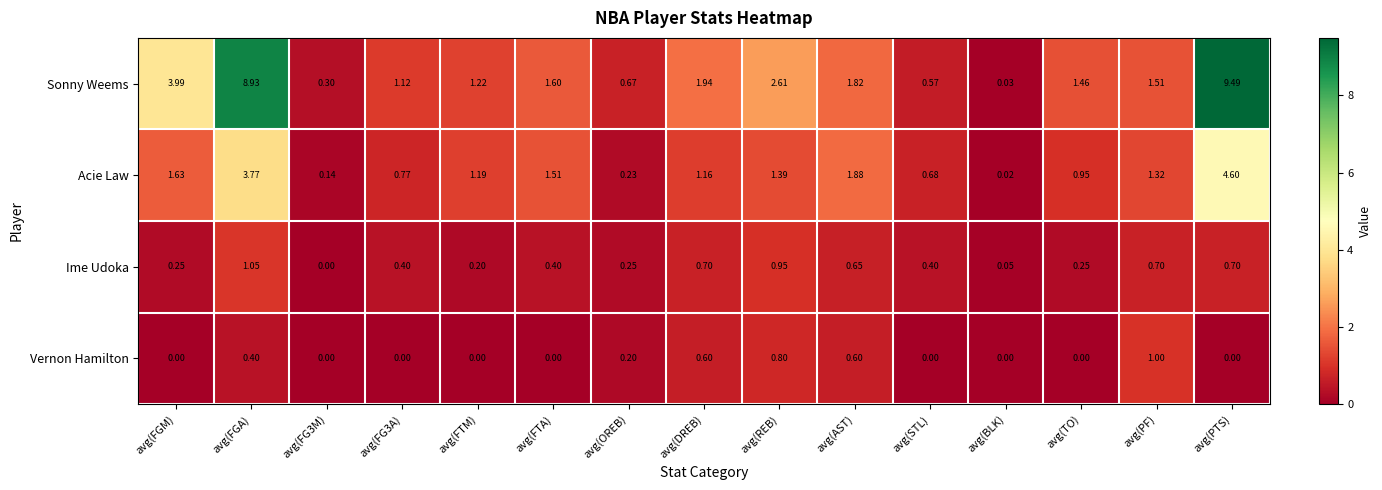

Which series changed the most between avg(FTM) and avg(PTS)?

Sonny Weems